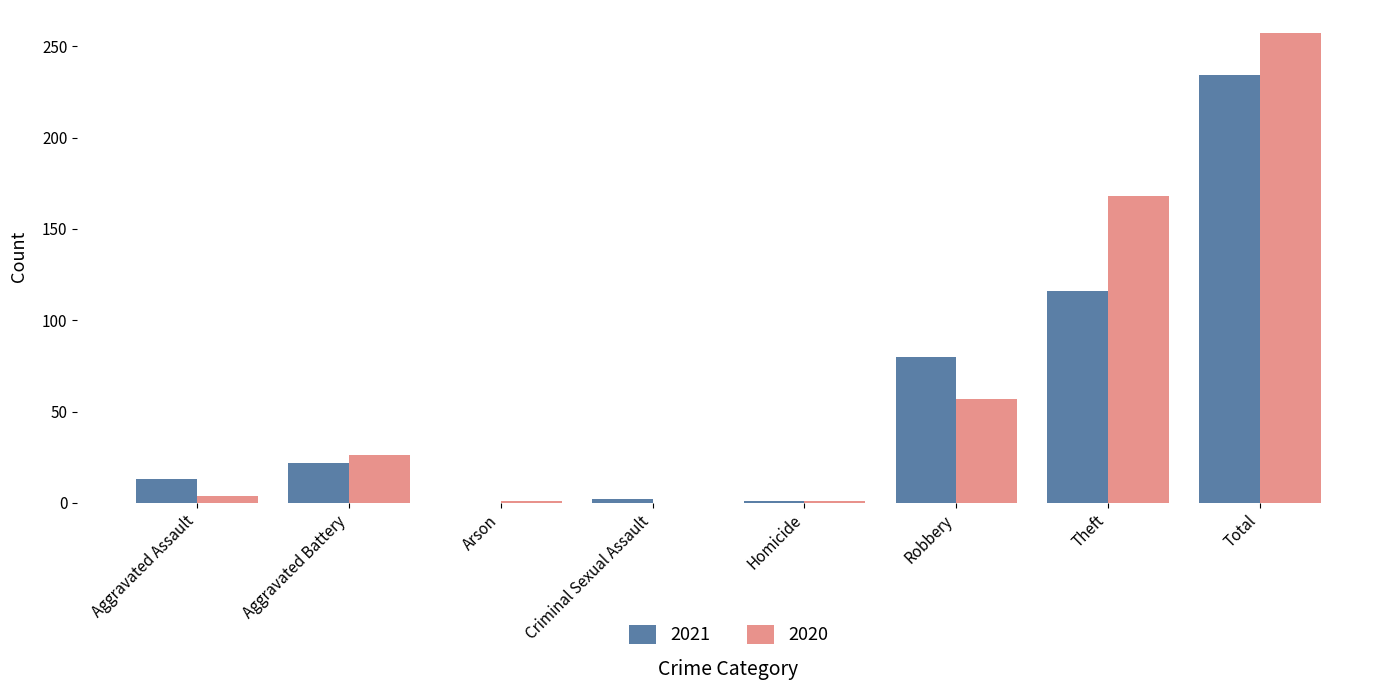

Is the value of 2021 at Robbery greater than the value of 2020 at Arson?

Yes